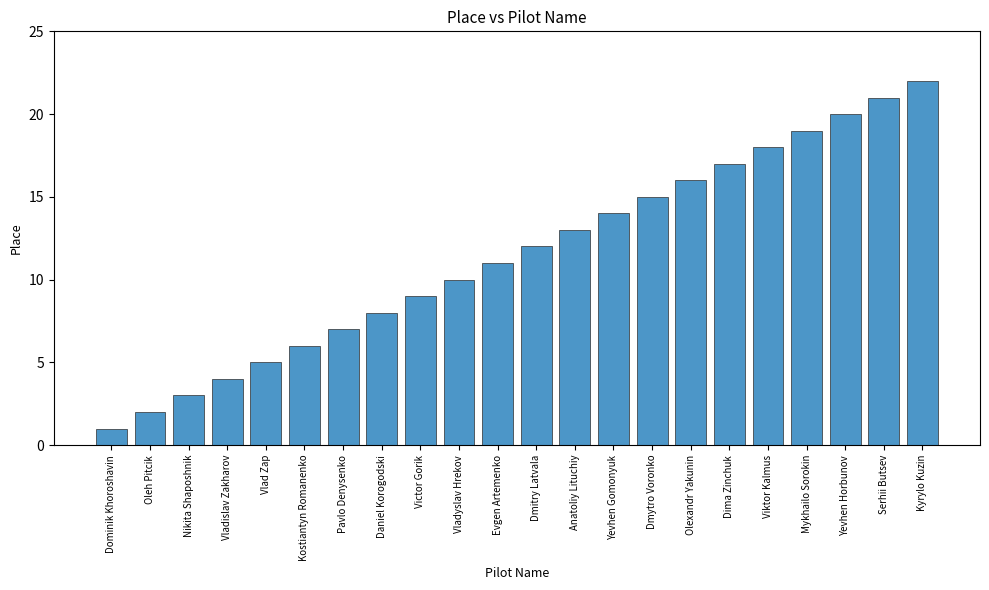

Rank the categories by value from highest to lowest.

Kyrylo Kuzin, Serhii Butsev, Yevhen Horbunov, Mykhailo Sorokin, Viktor Kalmus, Dima Zinchuk, Olexandr Yakunin, Dmytro Voronko, Yevhen Gomonyuk, Anatoliy Lituchiy, Dmitry Latvala, Evgen Artemenko, Vladyslav Hrekov, Victor Gorik, Daniel Korogodski, Pavlo Denysenko, Kostiantyn Romanenko, Vlad Zap, Vladislav Zakharov, Nikita Shaposhnik, Oleh Pitcik, Dominik Khoroshavin